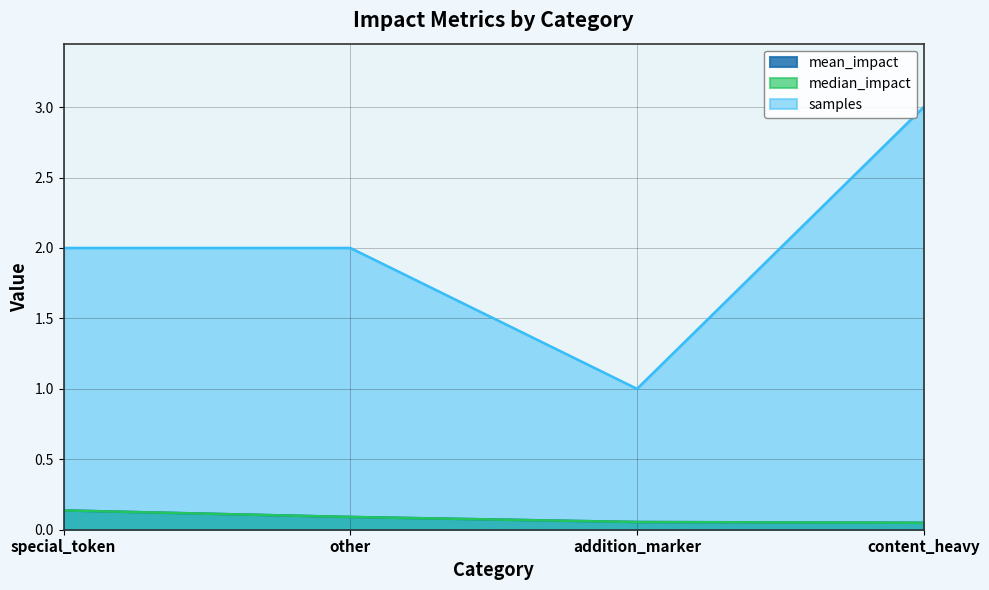

What is the difference between the maximum and minimum values in the median_impact series?

0.1